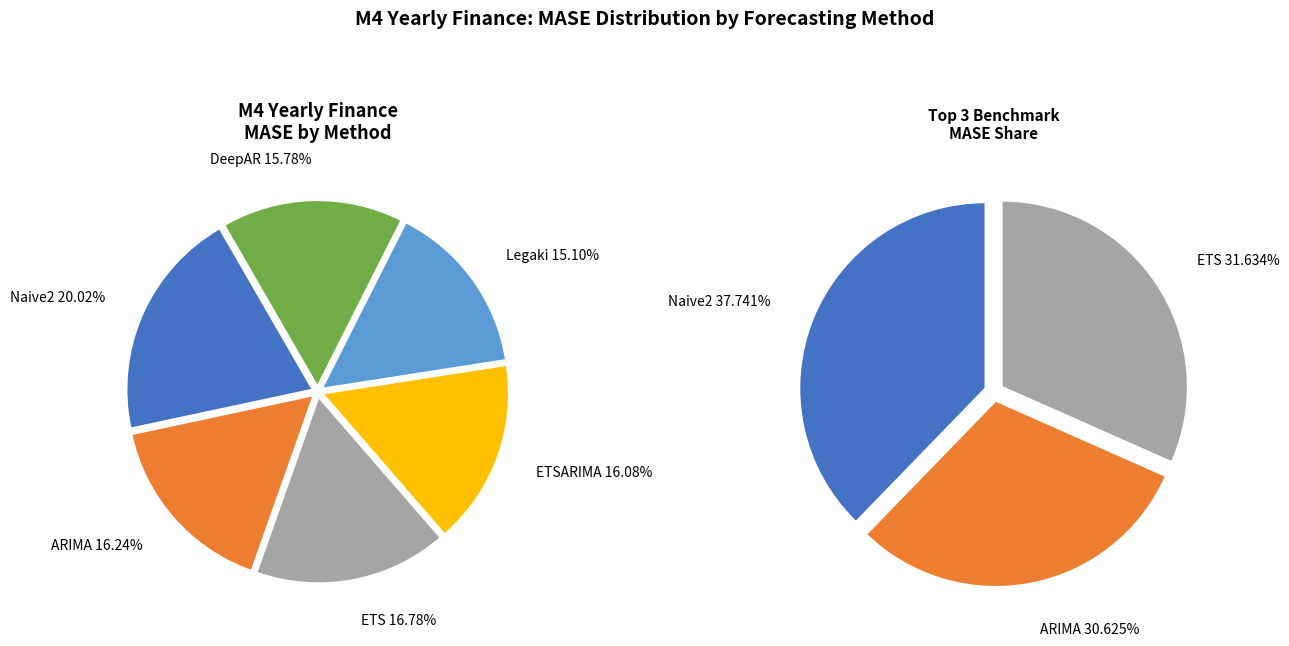

To the nearest percent, what is the average slice percentage?

17%